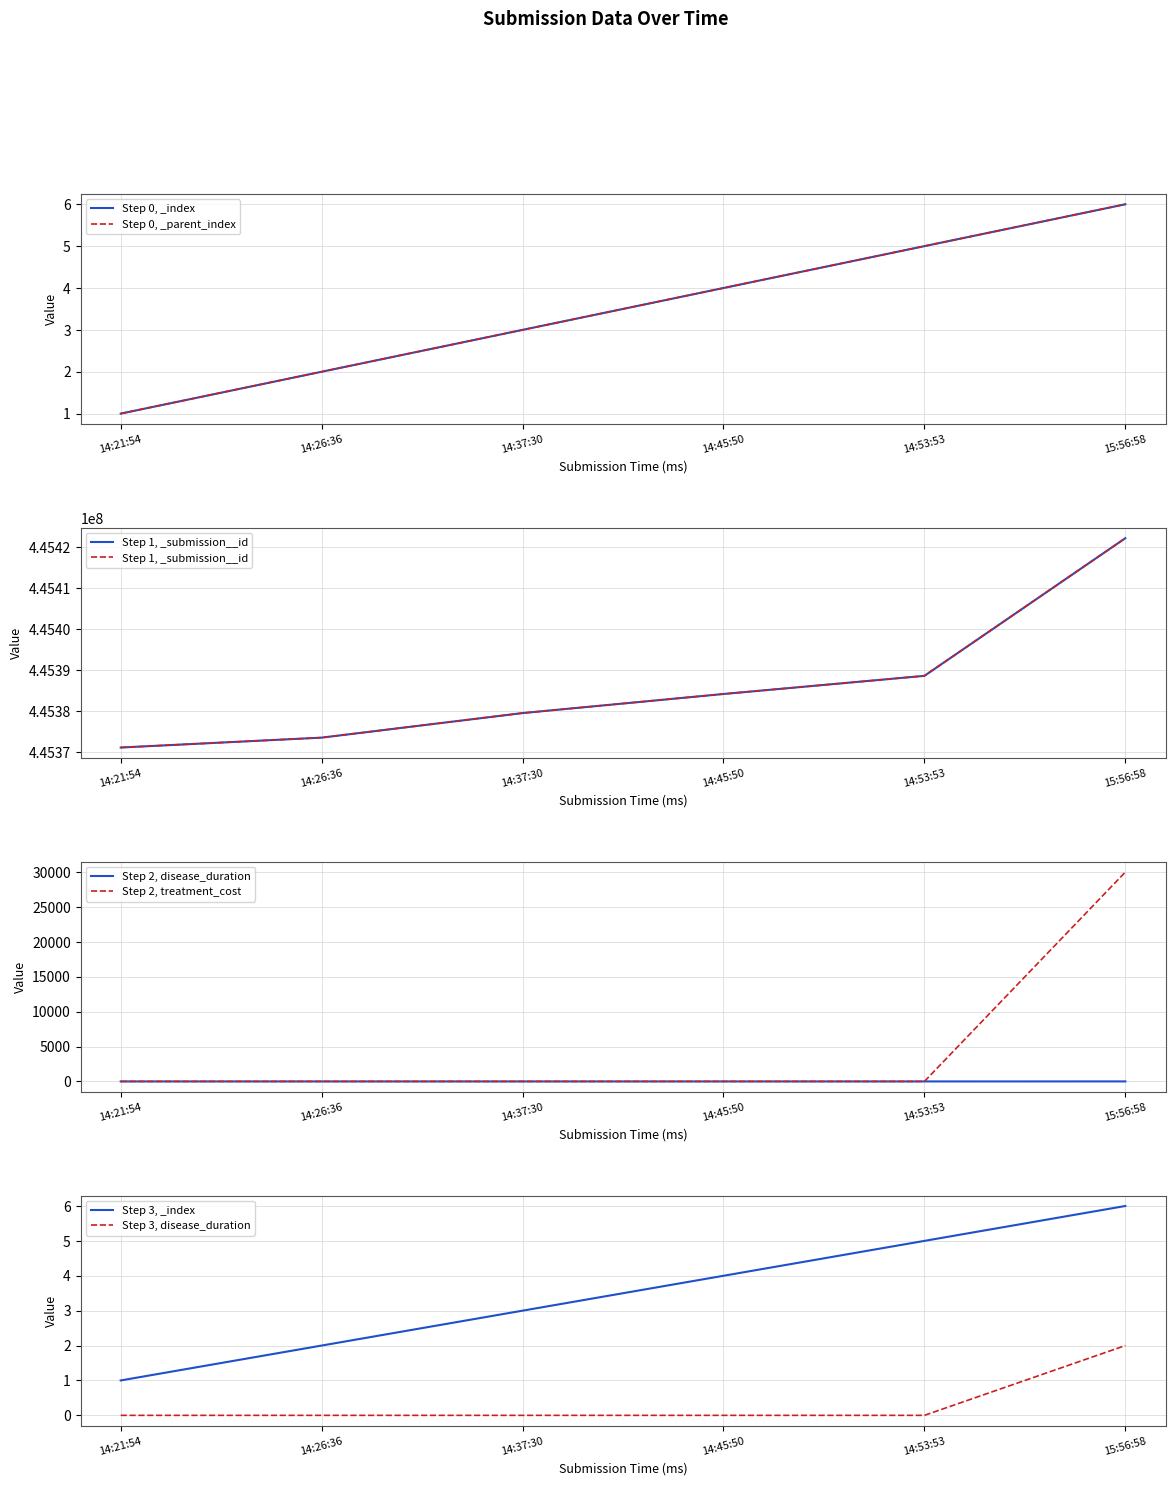

How many categories are shown in the chart?

6